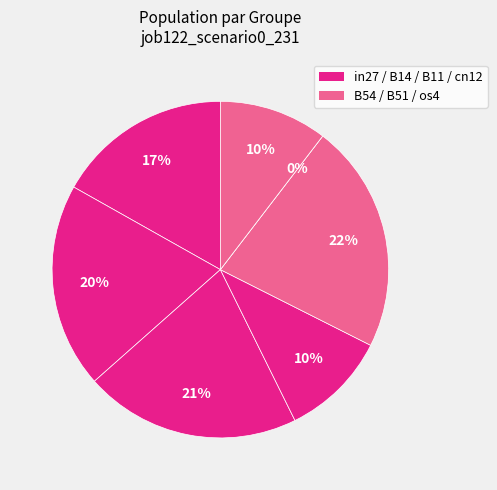

What percentage is the in27 slice, to the nearest percent?

17%